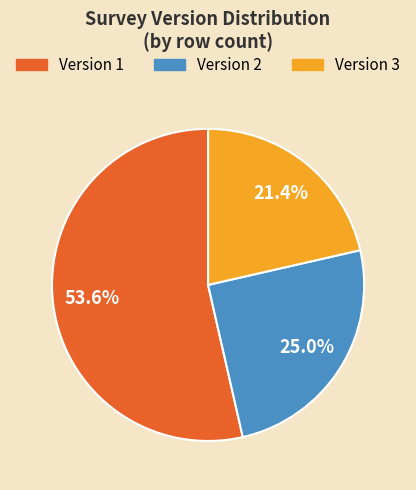

Is there any slice that represents more than half of the pie?

Yes